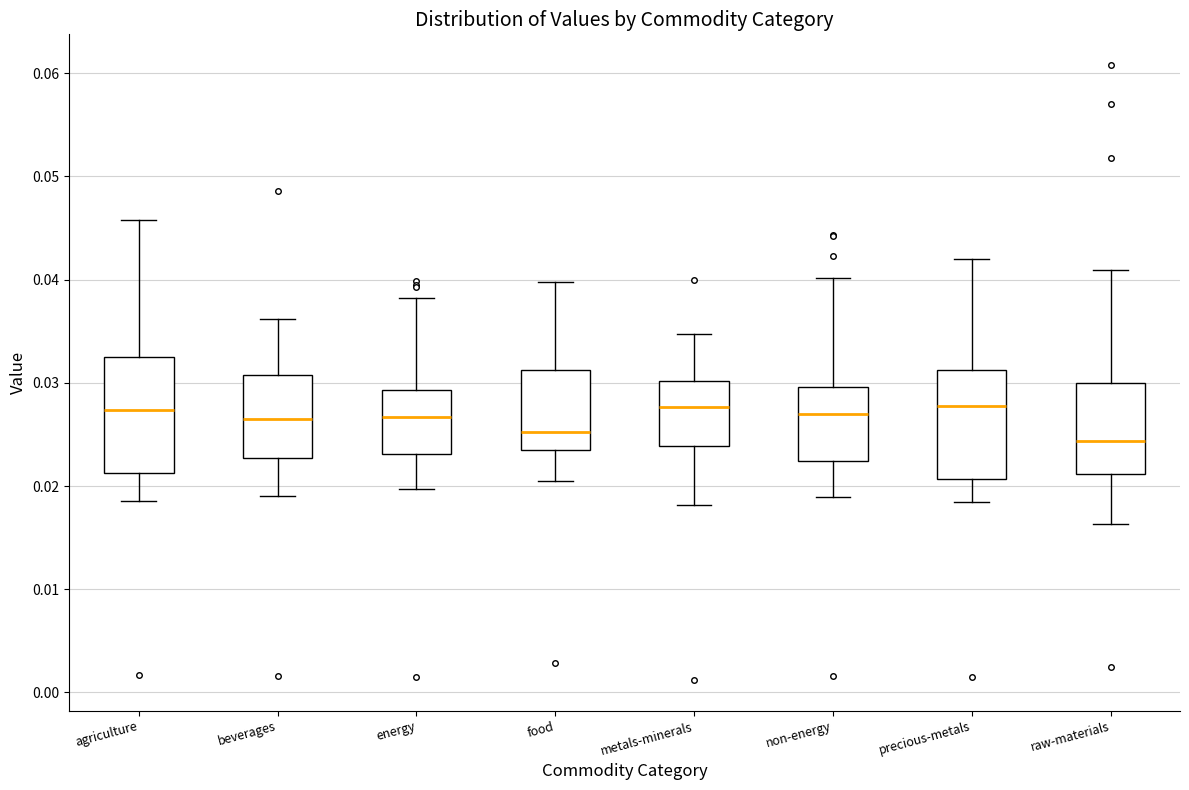

Where does the lower whisker of the box for raw-materials end on the y-axis? The values are not printed on the chart, so give them approximately, as read against the axis.

0.016